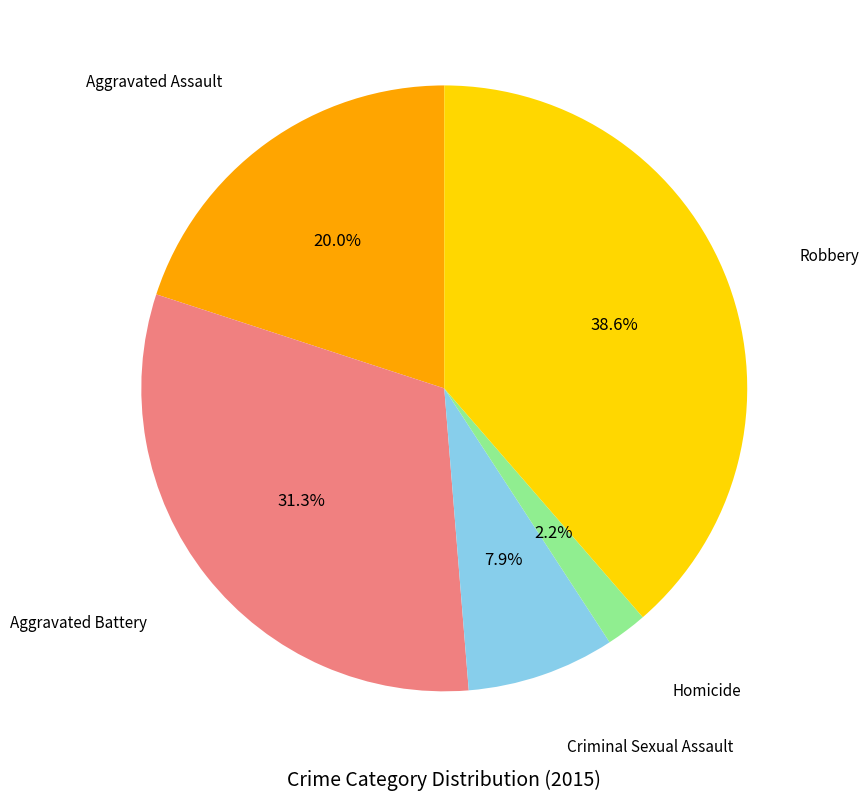

Does any single category account for the majority?

No